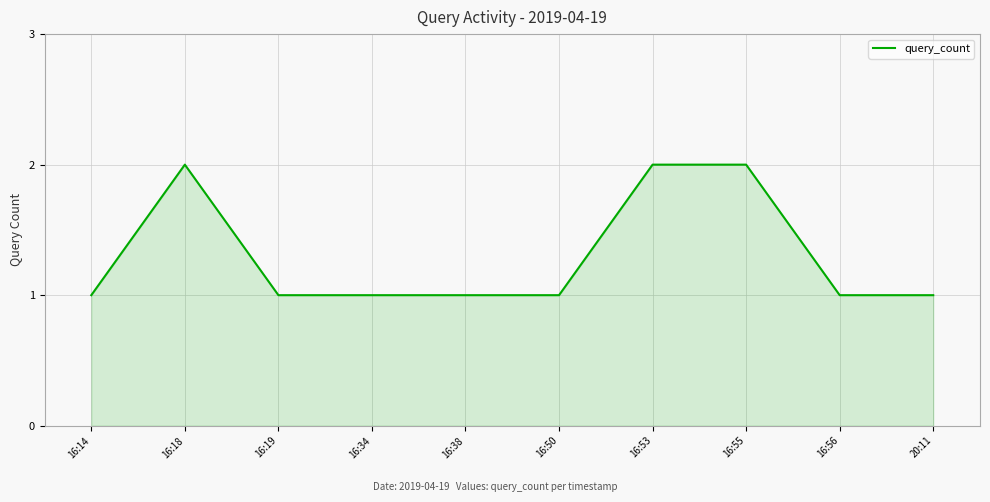

What is the sum of all values?

13